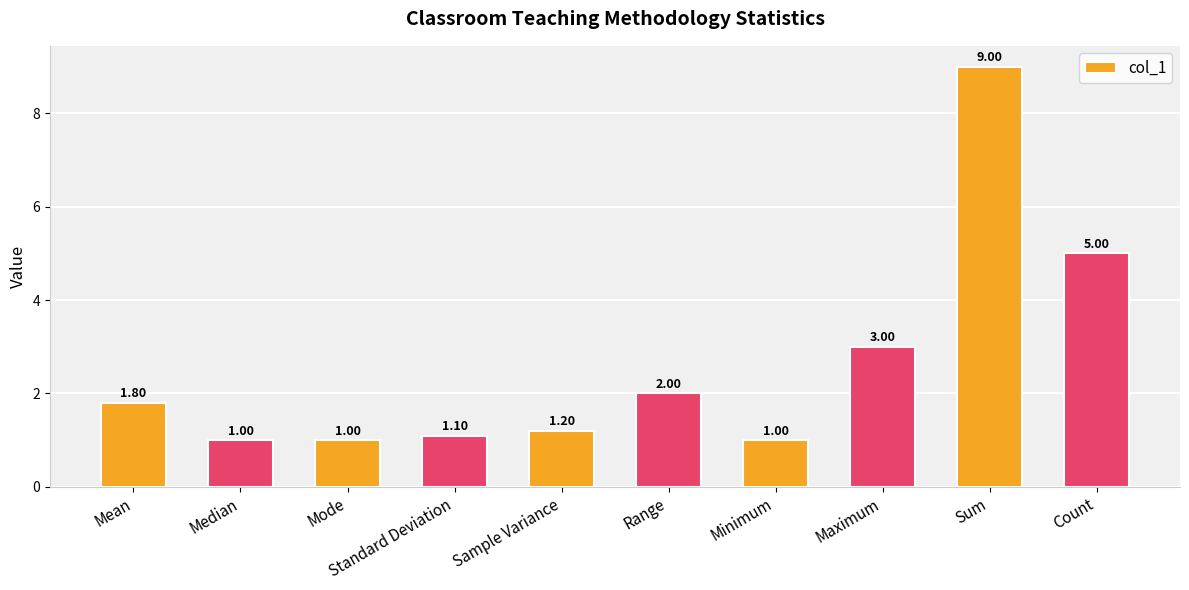

What is the maximum value shown in the chart?

9.0